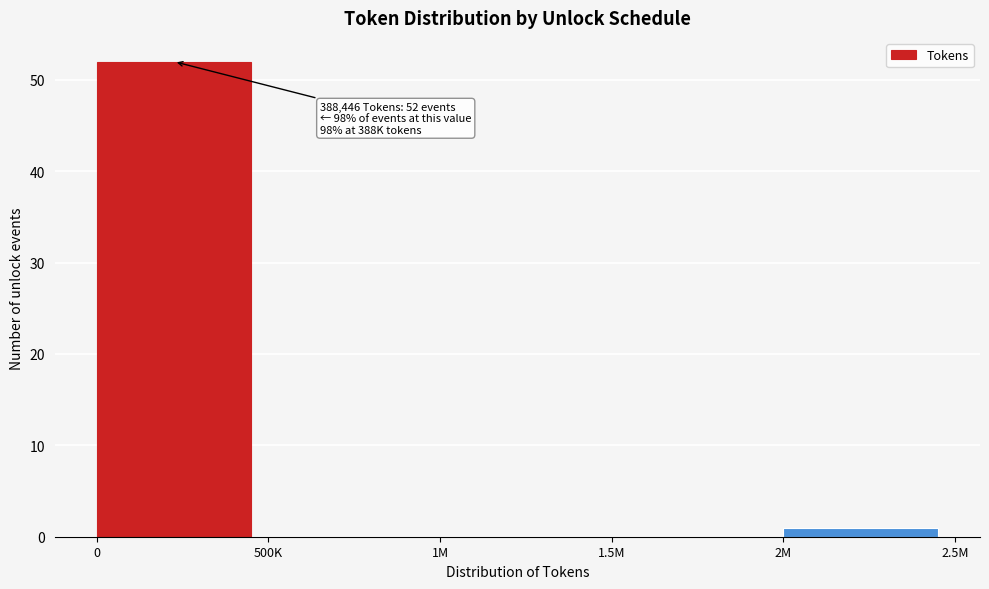

Reading left to right, what are all the values shown in this chart?

0=52	500K=0	1M=0	1.5M=0	2M=1